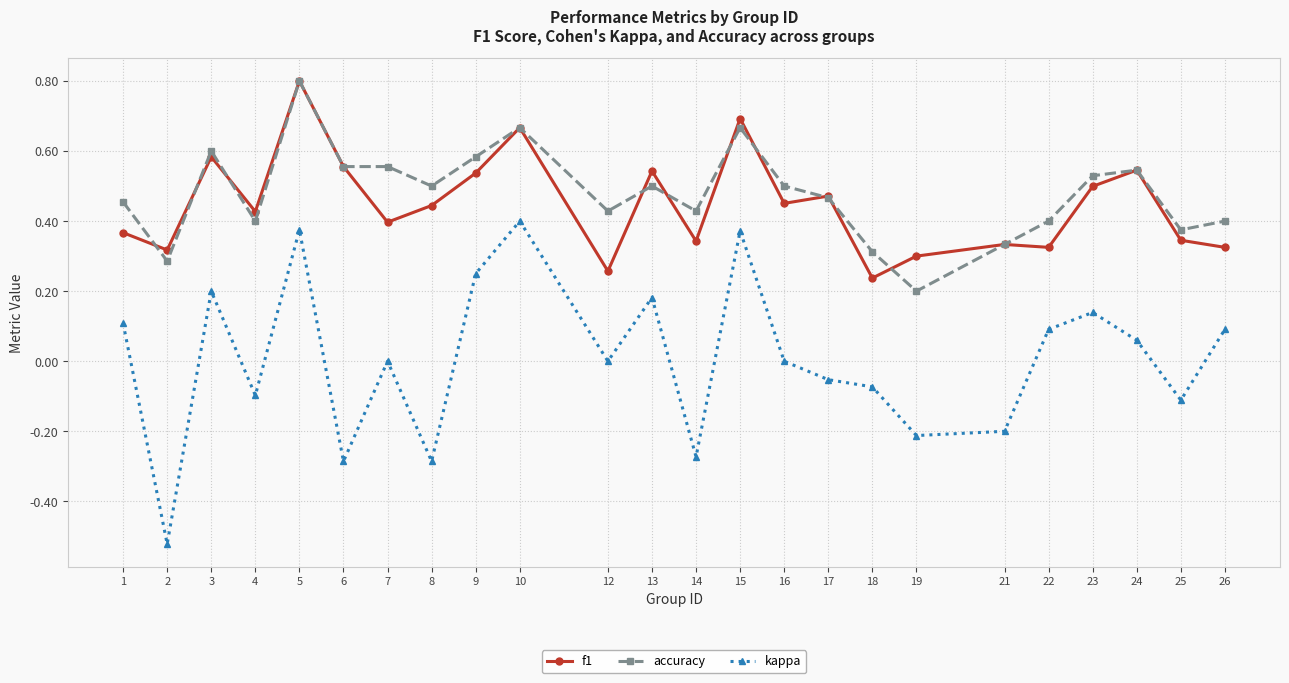

True or false: f1 and kappa intersect in this chart.

False